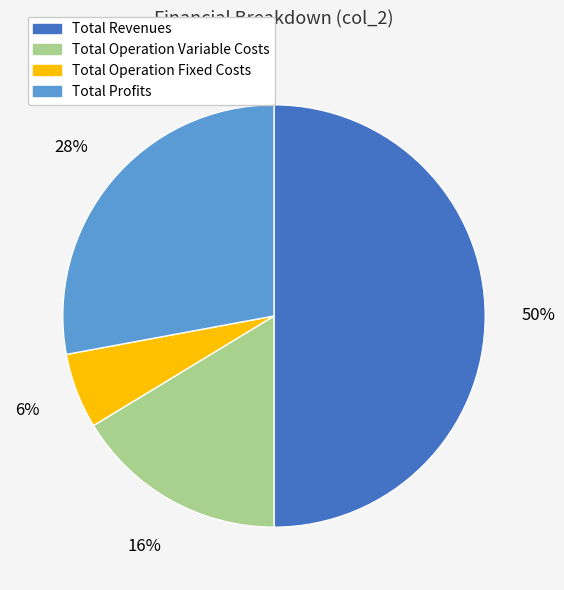

To the nearest percent, what is the difference between the largest and smallest slice percentages?

44%